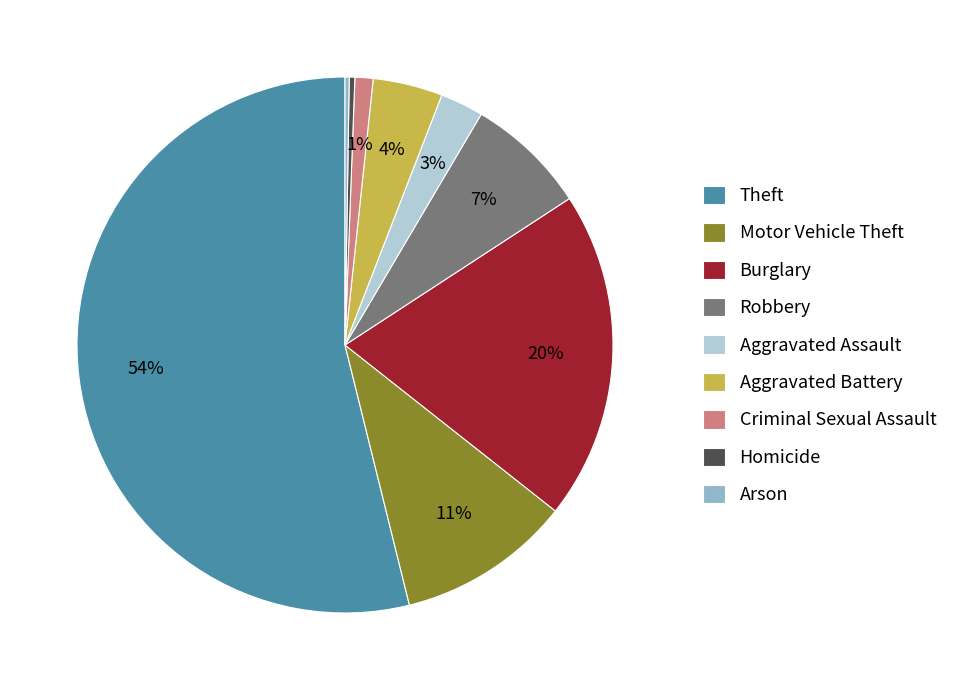

Is there a majority slice in this chart?

Yes